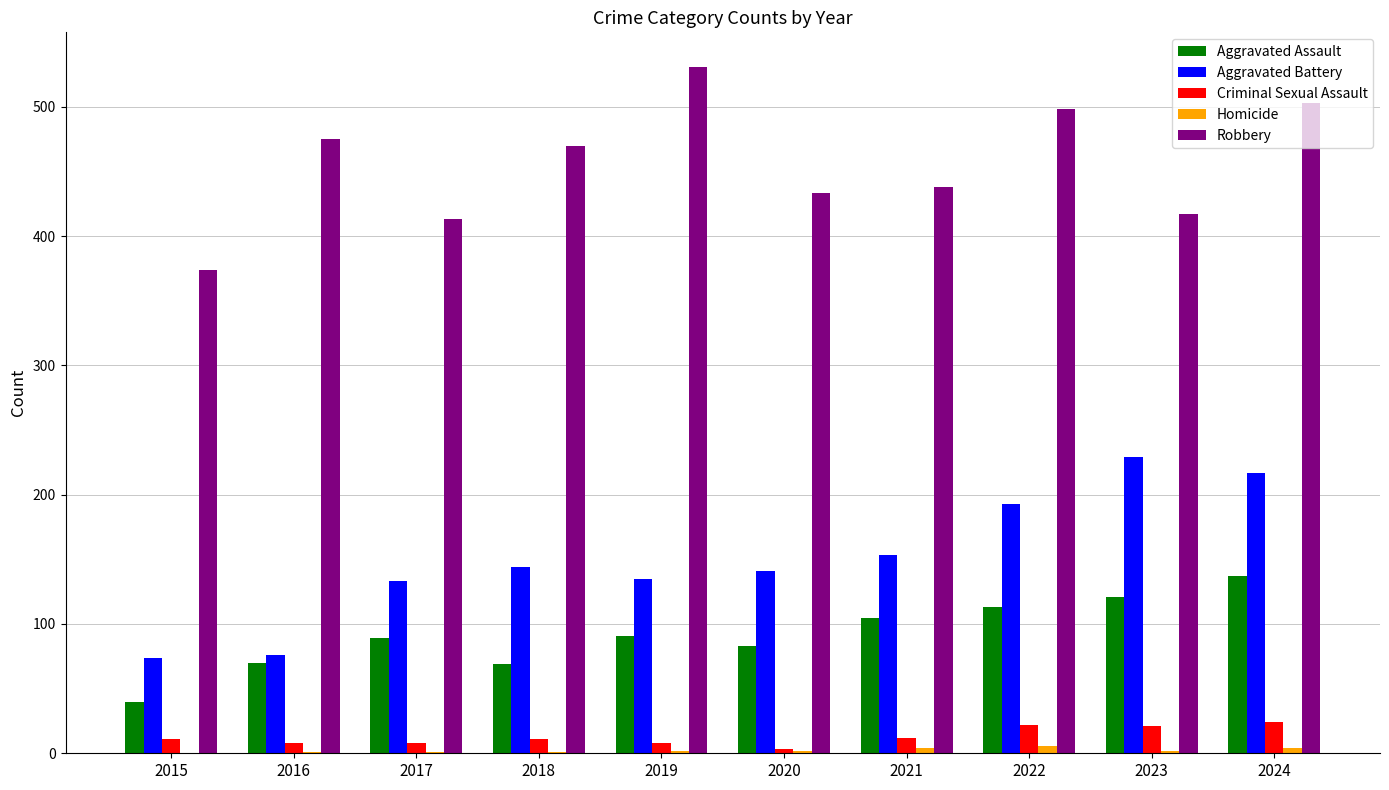

How many series are shown in this chart?

5